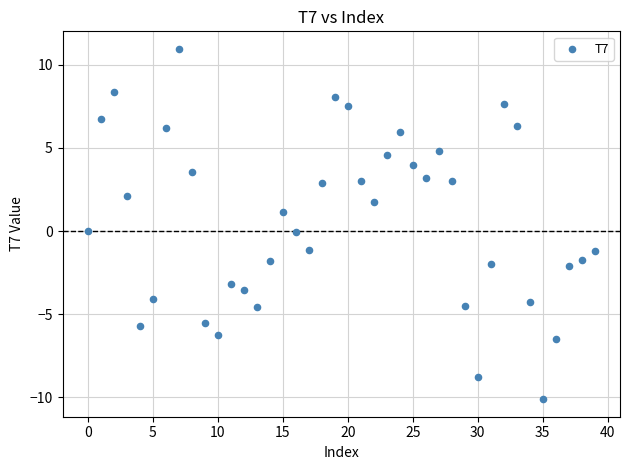

What is the range of Y values (max minus min)?

21.1